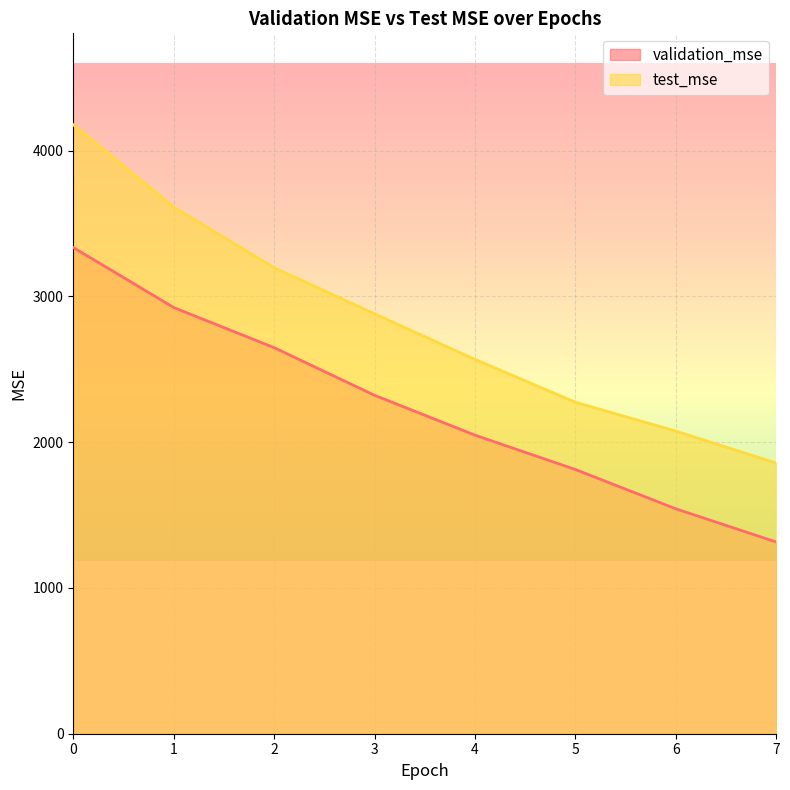

Reading left to right, list all the values displayed in this chart.

validation_mse: 3335.5	2923.9	2648.6	2321.8	2048.5	1812.8	1543.1	1315.4
test_mse: 4178.2	3613.3	3197.1	2880.6	2568.0	2274.1	2076.2	1856.9